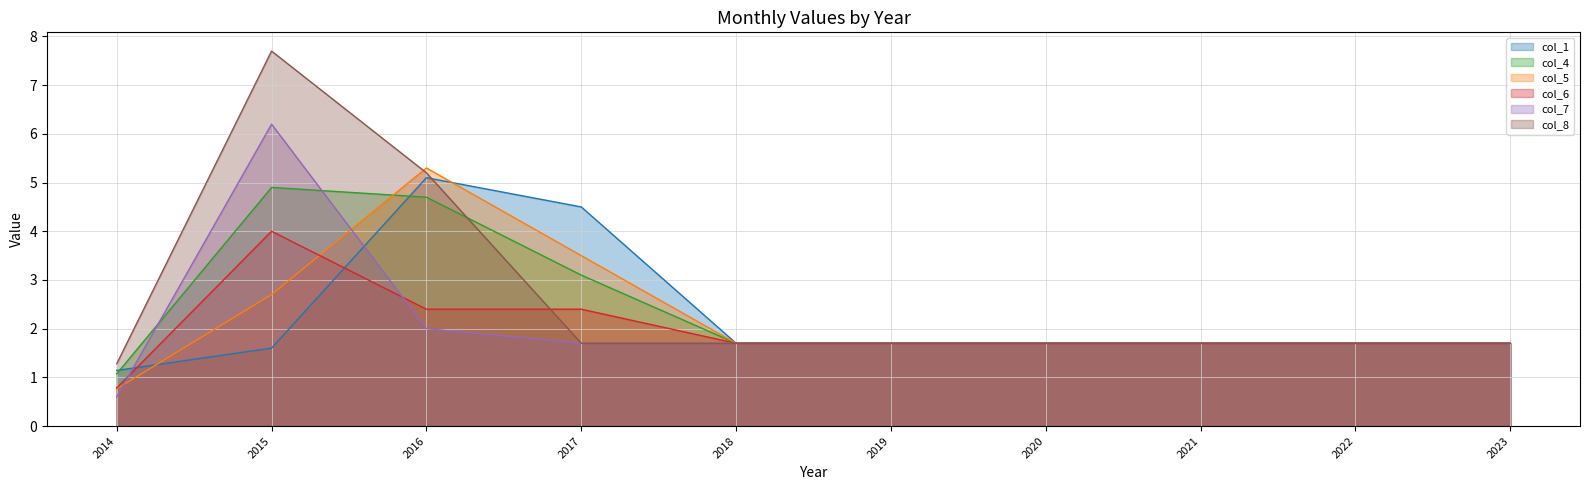

True or false: col_1 has more than 1 interior local peaks.

False